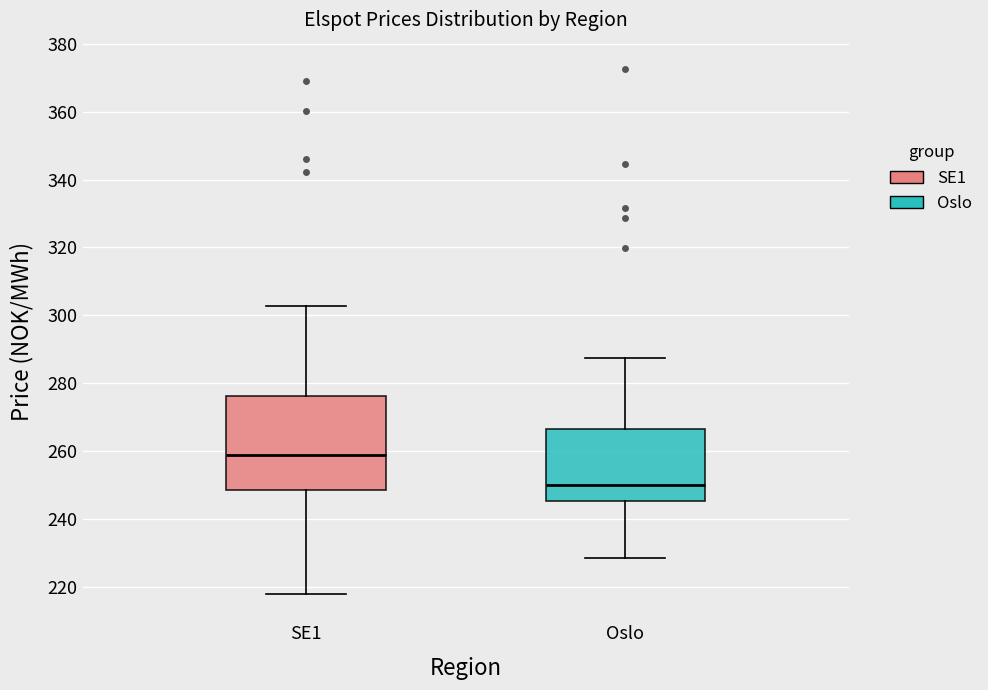

Which box is the tallest, from its lower edge to its upper edge?

SE1